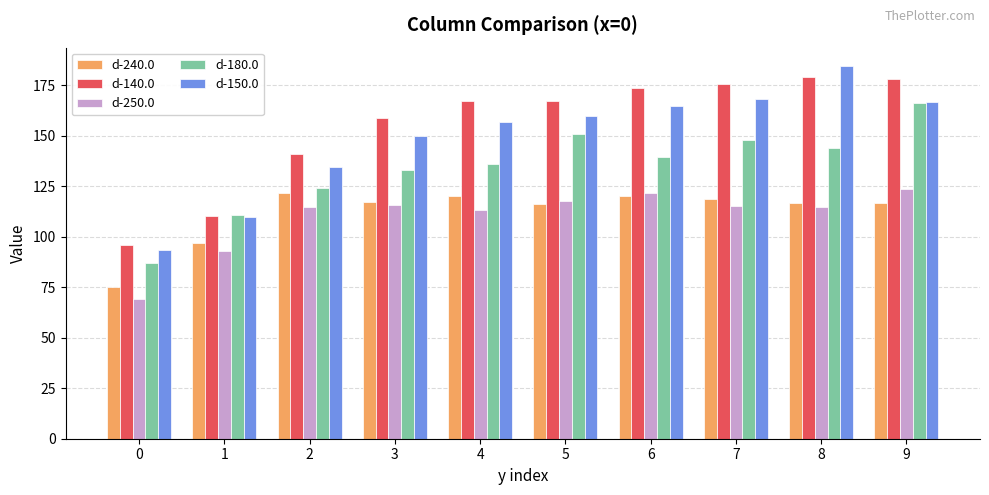

What is the minimum value for d-140.0?

96.0